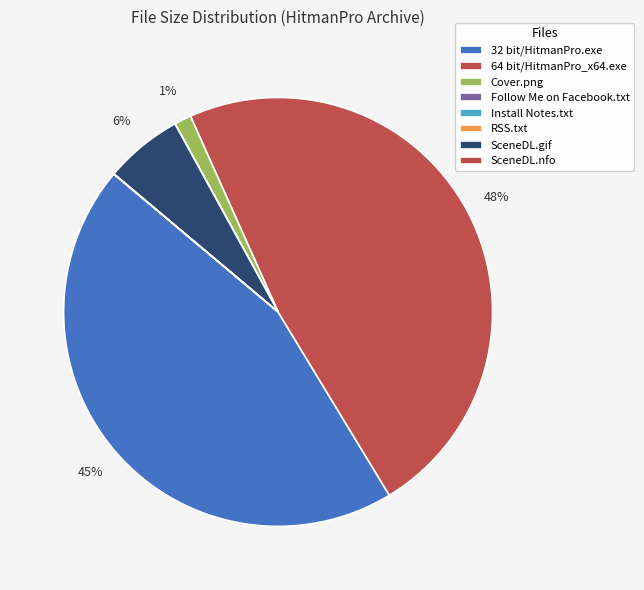

Does Cover.png account for over 50% of the chart?

No